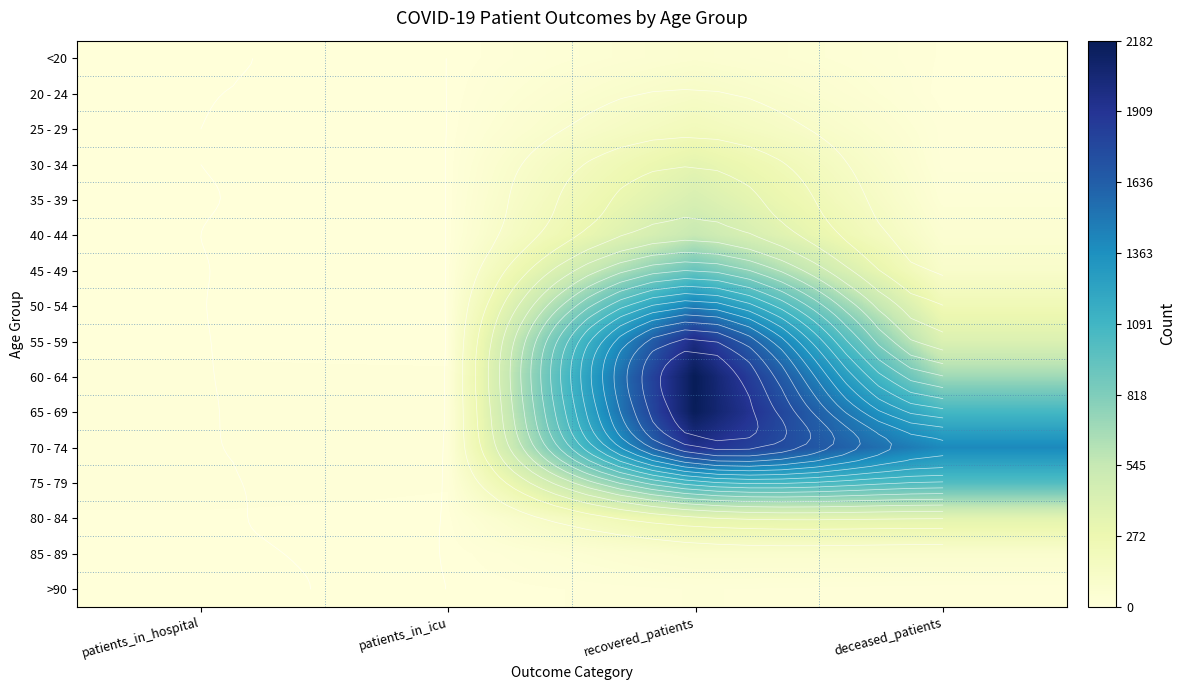

At which label is 75 - 79 closest to 552?

deceased_patients